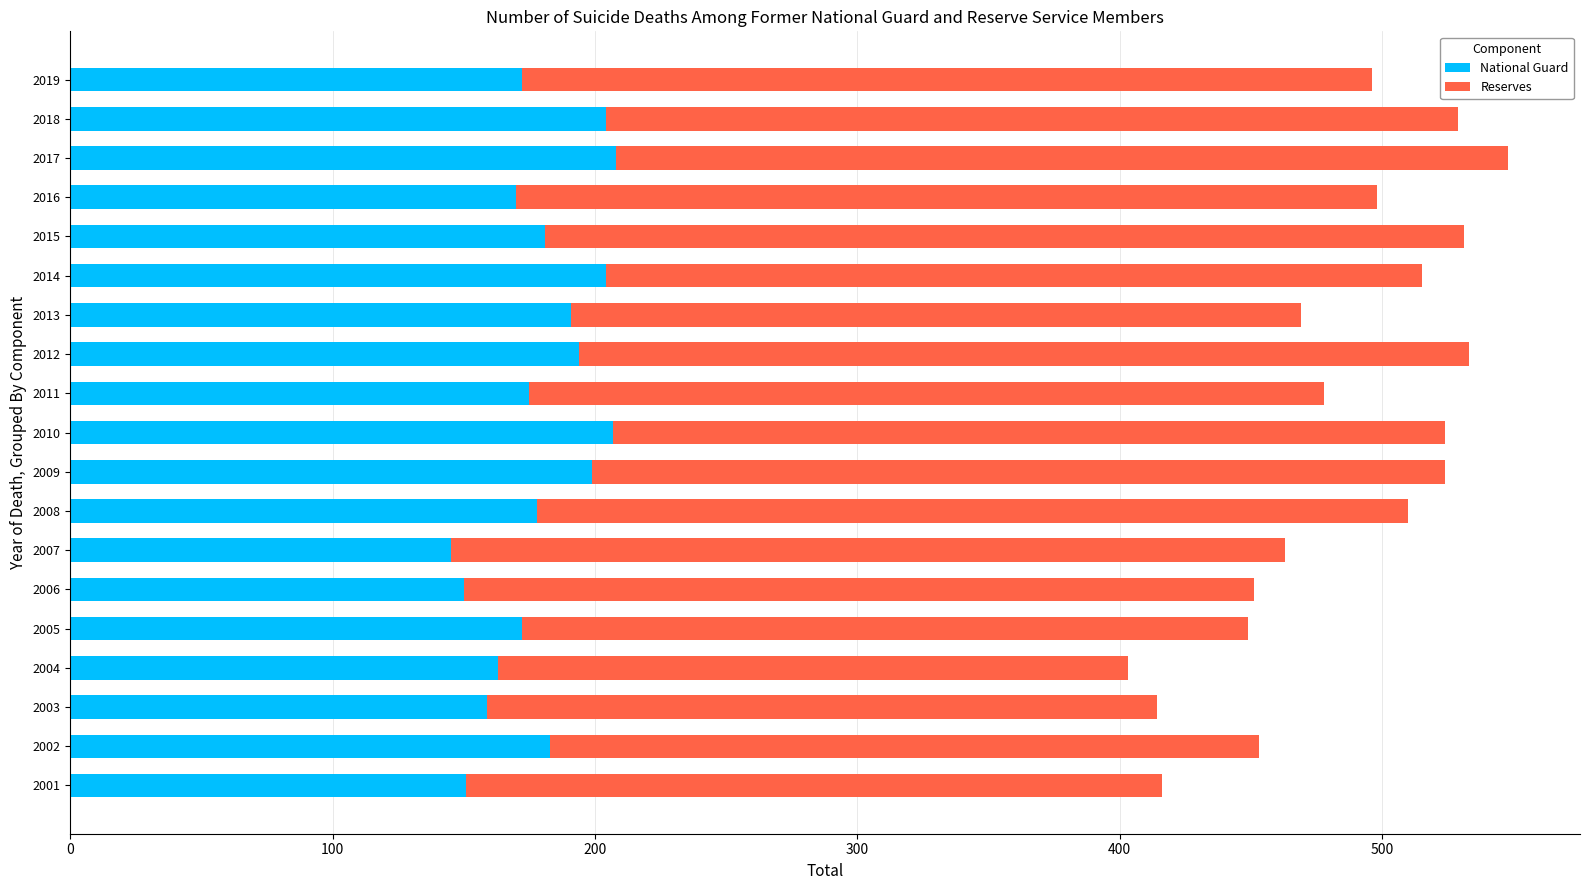

What is the difference between the second highest and minimum values in the National Guard series?

62